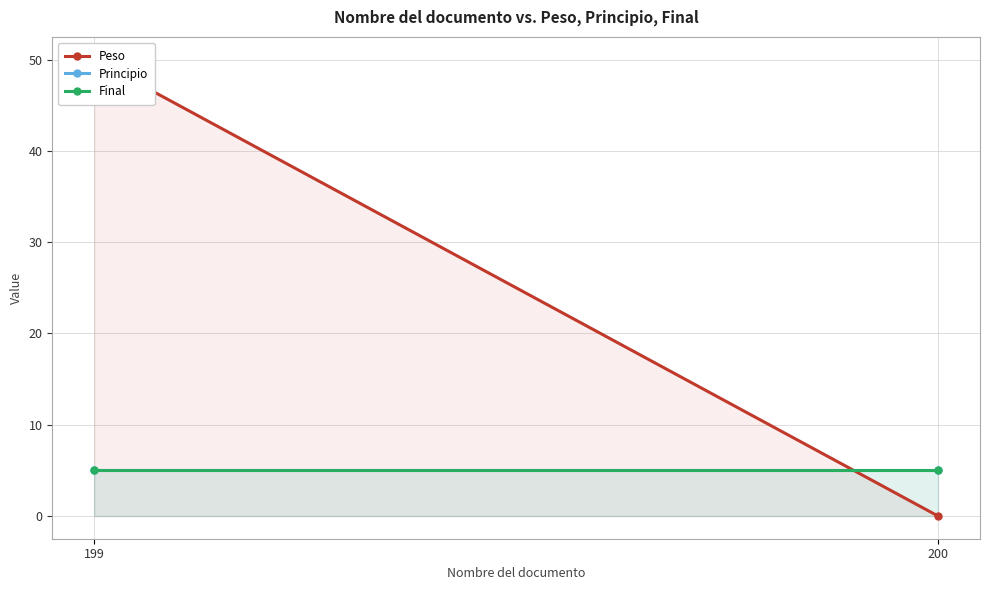

Is it true that Final equals 9 at 199?

False